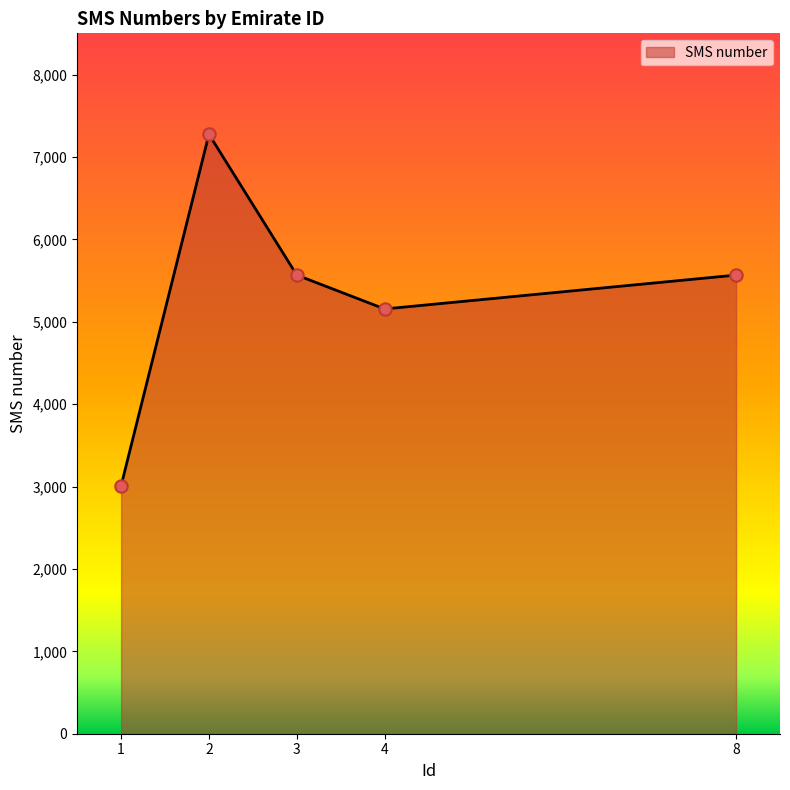

What is the ratio of the value at 1 to the value at 4?

0.6